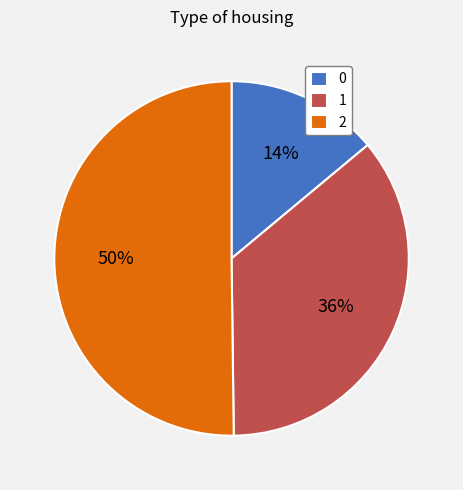

Count the number of slices in the pie.

3